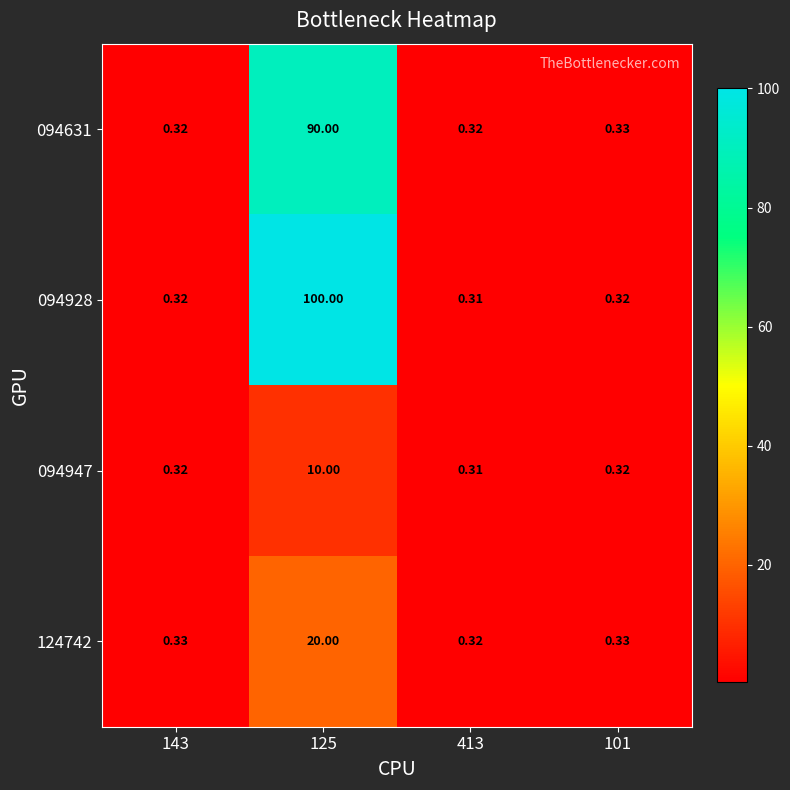

At which category is the sum across all series the highest?

125